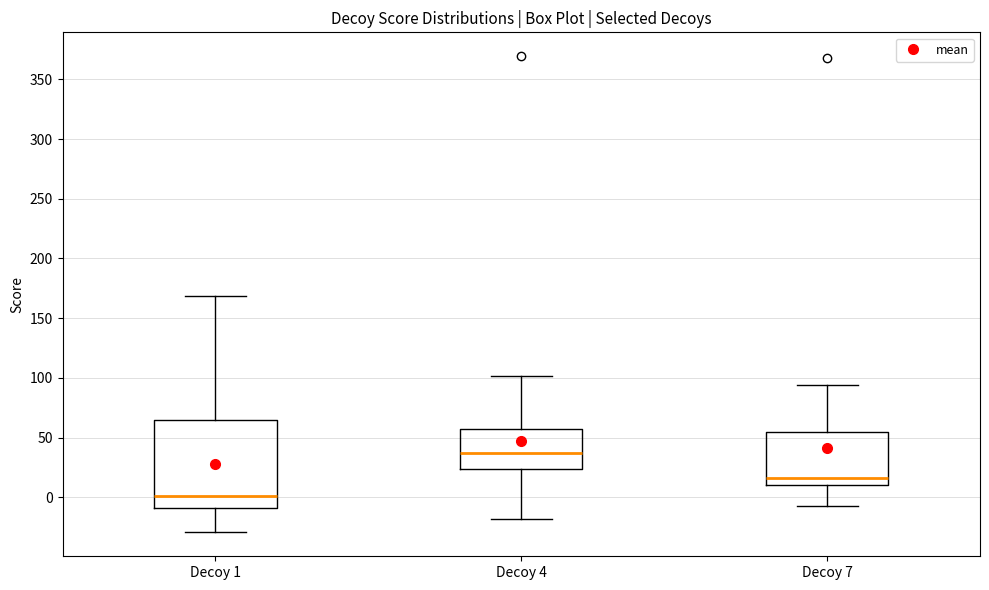

Reading left to right, read every box against the y-axis: the position of its median line, the range the box covers, and the ends of its whiskers. The values are not printed on the chart, so give them approximately, as read against the axis.

Decoy 1: median 0, box -10 to 65, whiskers -30 to 170
Decoy 4: median 35, box 25 to 55, whiskers -20 to 100
Decoy 7: median 15, box 10 to 55, whiskers -5 to 95